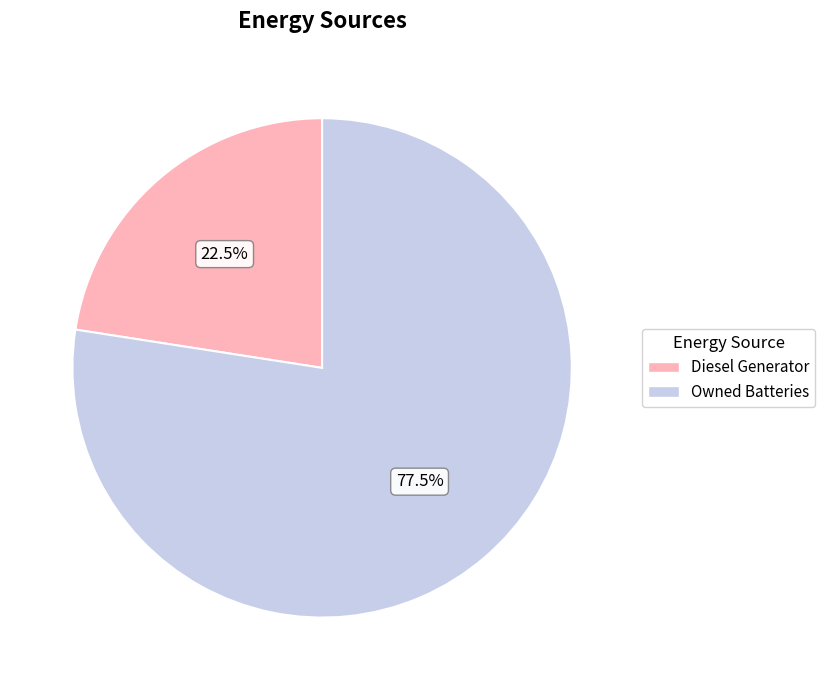

What is the largest slice in the pie chart?

Owned Batteries